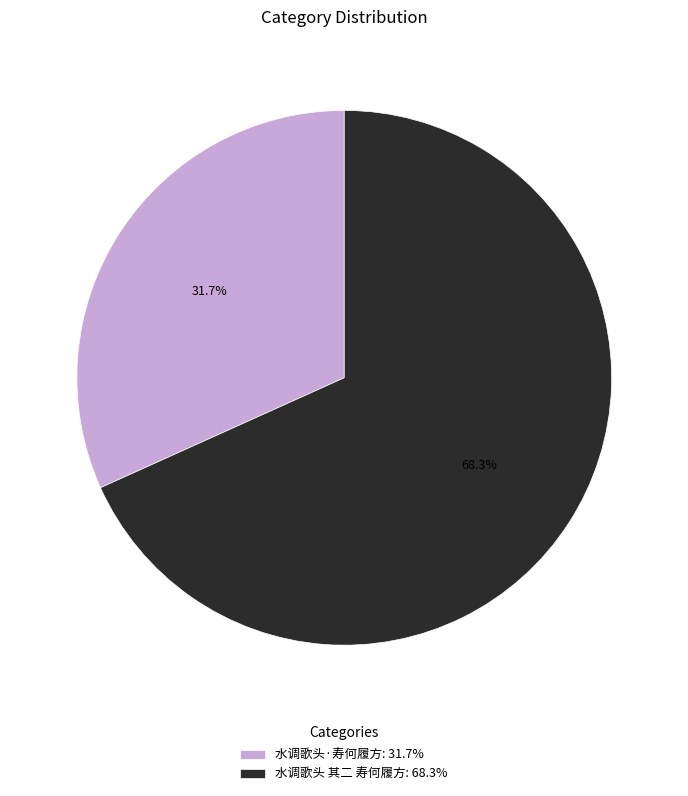

What percentage is NOT represented by 水调歌头 其二 寿何履方?

31.7%